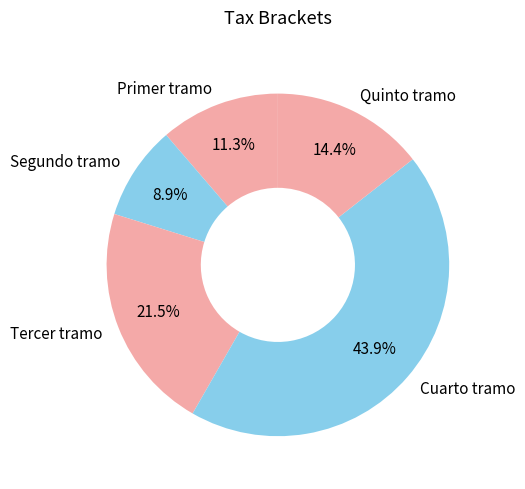

Which slice is the largest?

Cuarto tramo